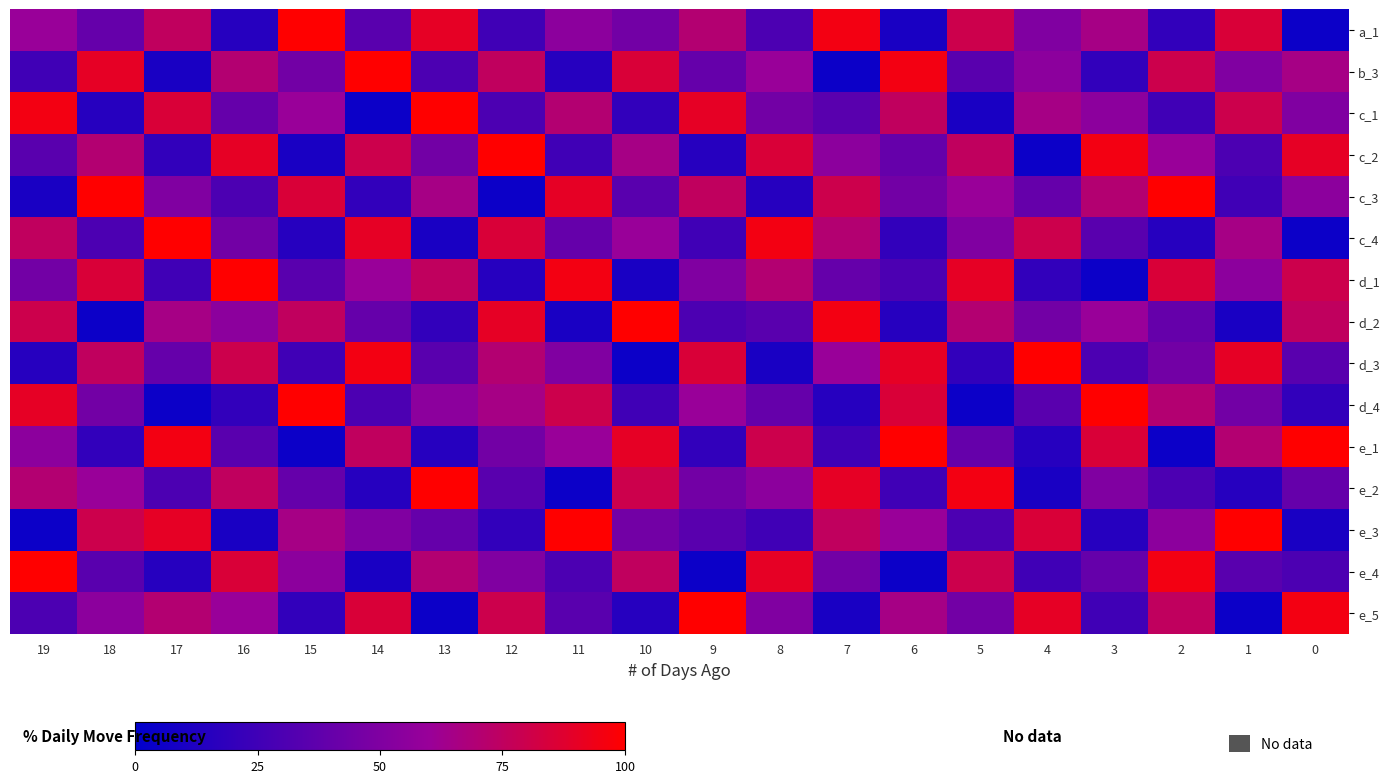

Rank the series at 9 from highest to lowest value.

e_5, c_1, d_3, c_3, a_1, d_4, d_1, e_2, b_3, e_3, d_2, c_4, e_1, c_2, e_4